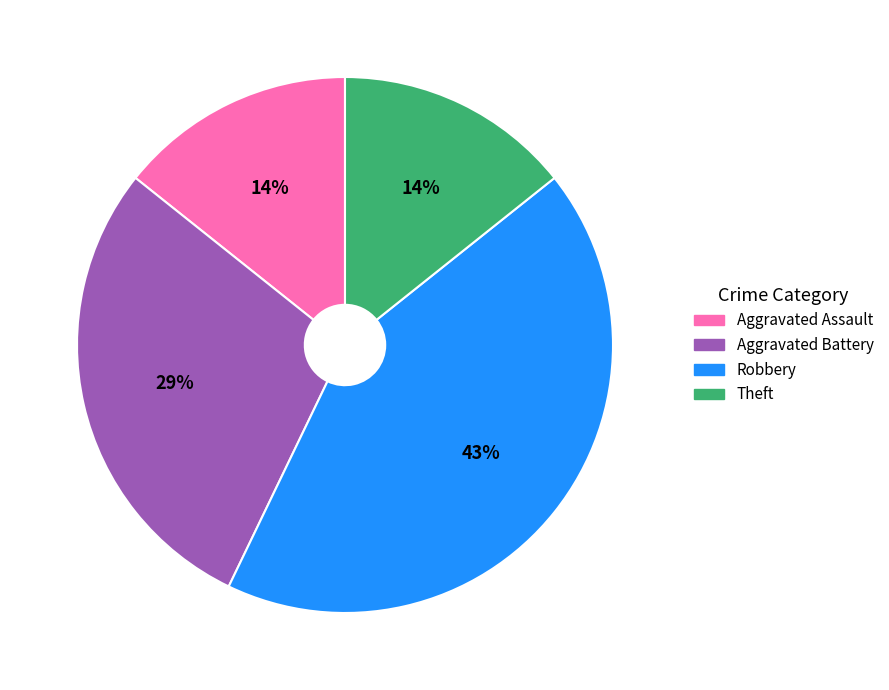

To the nearest percent, what is the average slice percentage?

25%